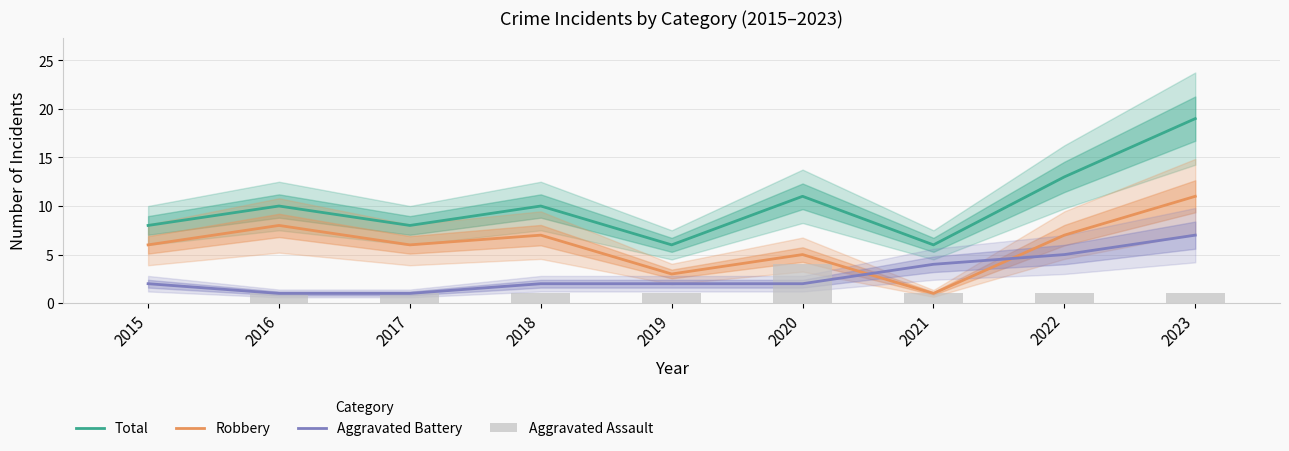

Reading left to right, what are all the values shown in this chart?

Total: 8	10	8	10	6	11	6	13	19
Robbery: 6	8	6	7	3	5	1	7	11
Aggravated Battery: 2	1	1	2	2	2	4	5	7
Aggravated Assault: 0	1	1	1	1	4	1	1	1